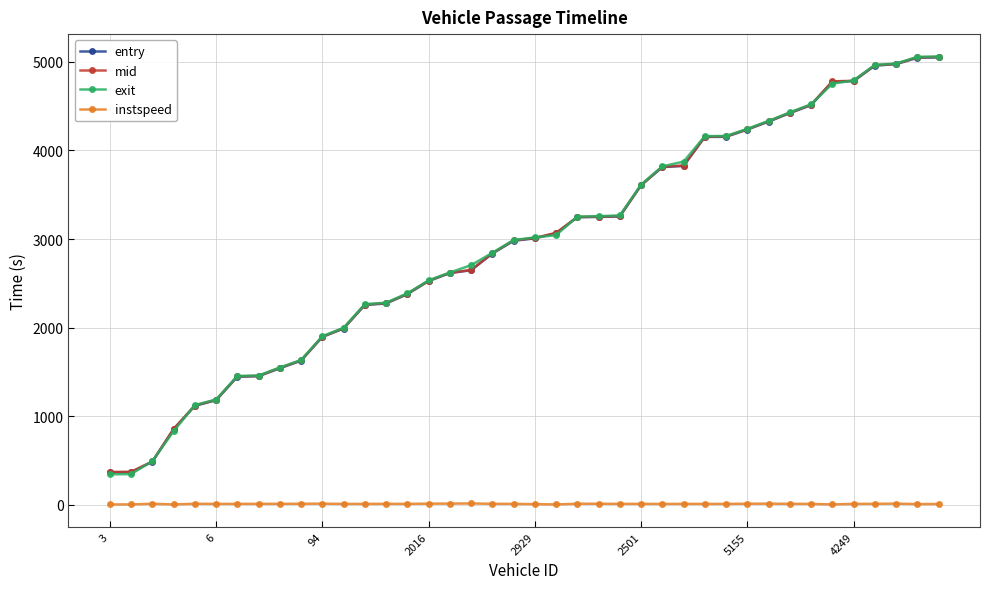

At how many categories does at least one series exceed 3433?

15